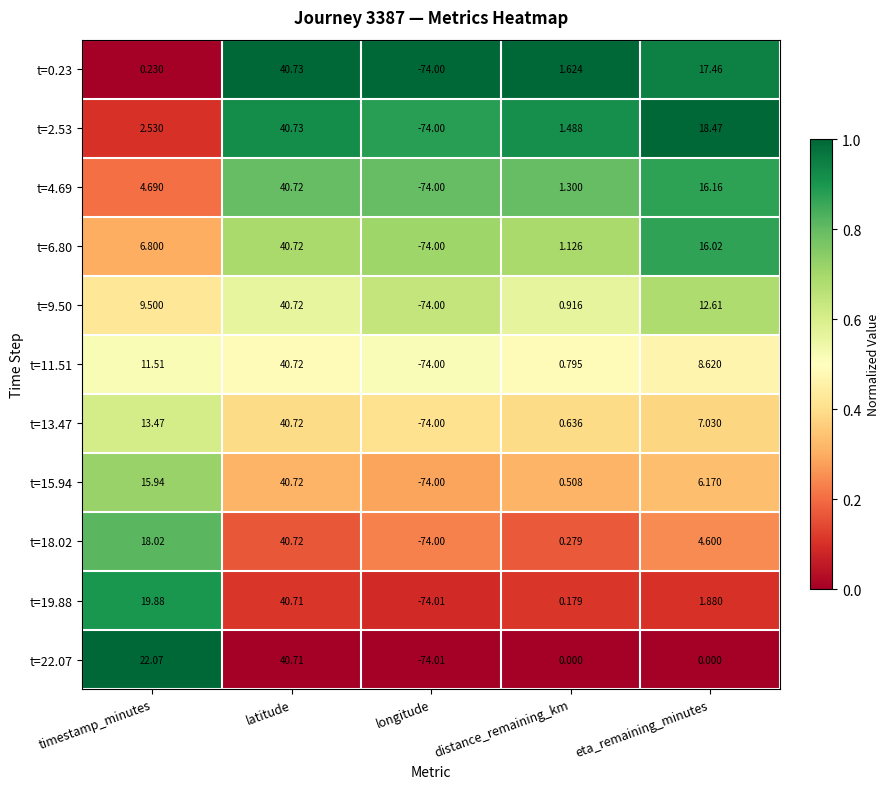

What is the total value across all series at latitude?

447.9